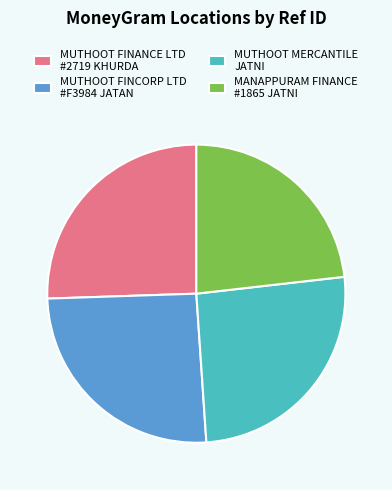

Does MUTHOOT FINANCE LTD #2719 KHURDA represent more than half of the total?

No